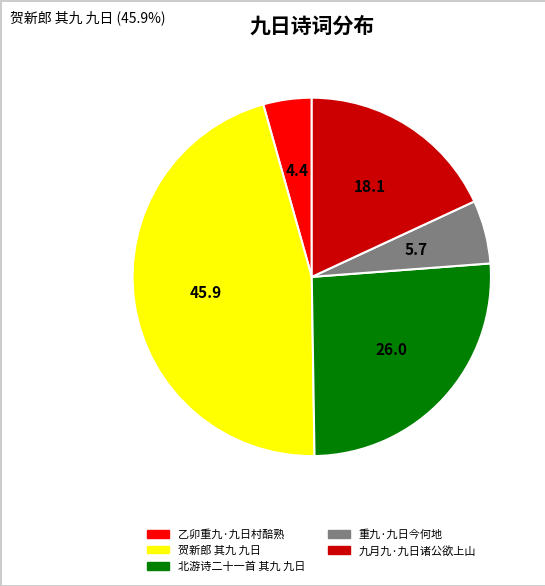

Is it true that 北游诗二十一首 其九 九日 is 12% of the pie?

False